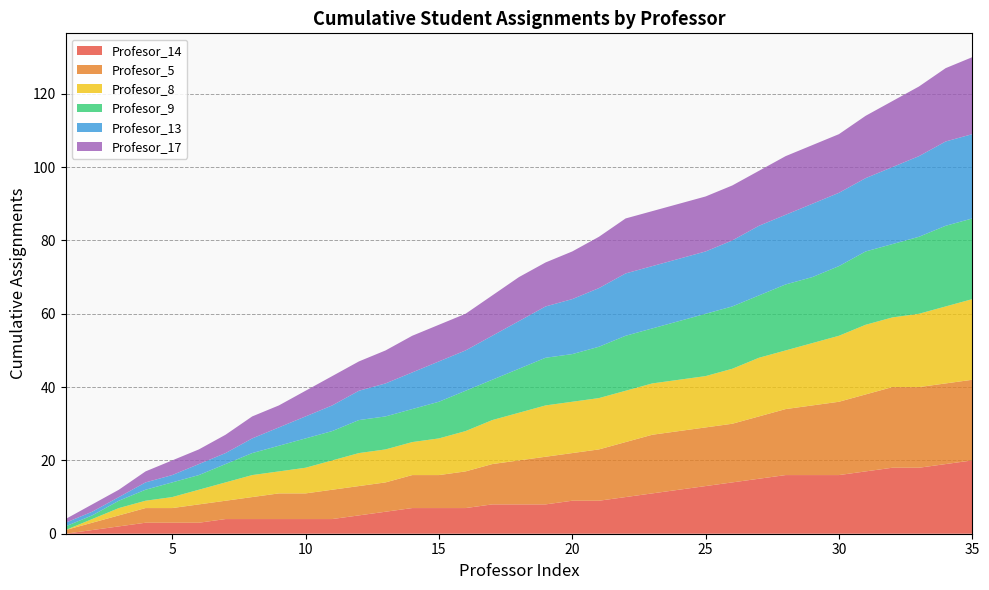

Reading right to left, transcribe all the data shown in this chart.

Profesor_14: 1	1	0	1	1	0	0	1	1	1	1	1	1	1	0	1	0	0	1	0	0	1	1	1	0	0	0	0	1	0	0	1	1	1	0
Profesor_5: 0	0	0	1	1	1	1	1	1	0	0	0	1	1	1	0	1	1	1	1	0	1	0	0	1	0	1	1	0	1	0	1	1	1	1
Profesor_8: 1	1	1	0	1	1	1	0	1	1	0	0	0	0	0	0	1	1	1	1	1	0	0	1	1	1	0	1	1	1	1	0	1	1	0
Profesor_9: 0	1	1	0	1	1	0	1	0	0	1	1	0	1	1	0	1	1	0	1	1	0	0	1	0	1	1	1	1	0	1	1	1	0	1
Profesor_13: 0	1	1	1	0	0	1	0	1	1	0	0	0	1	1	1	1	1	1	0	1	1	1	1	1	1	1	1	0	1	0	1	0	0	1
Profesor_17: 1	1	1	1	1	0	0	1	0	0	0	0	0	1	1	1	0	1	1	0	0	1	1	0	1	1	0	1	1	0	1	1	0	1	1